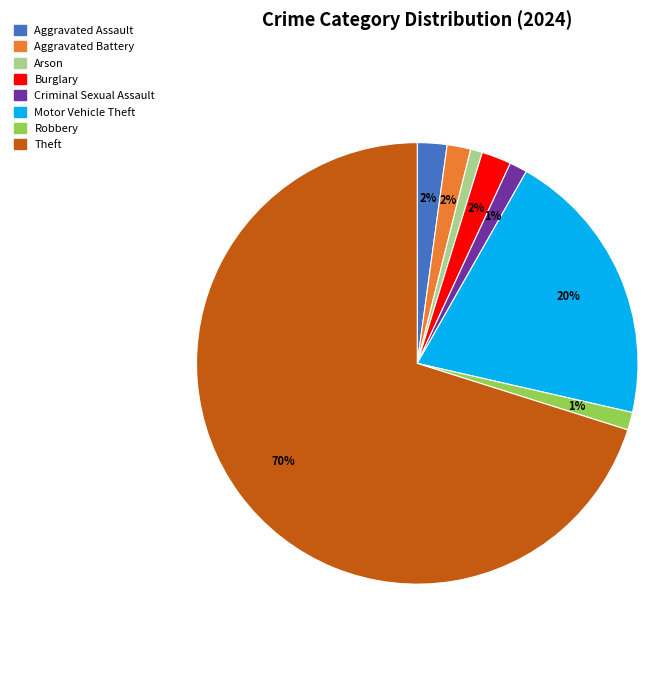

To the nearest percent, what percentage of the pie is Robbery?

1%